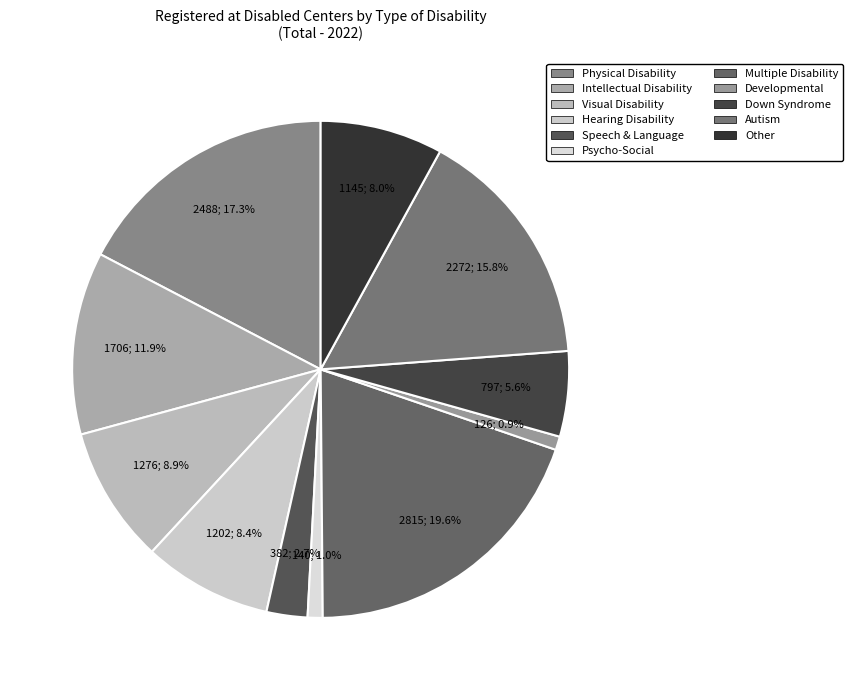

Does Psycho-Social account for over 50% of the chart?

No